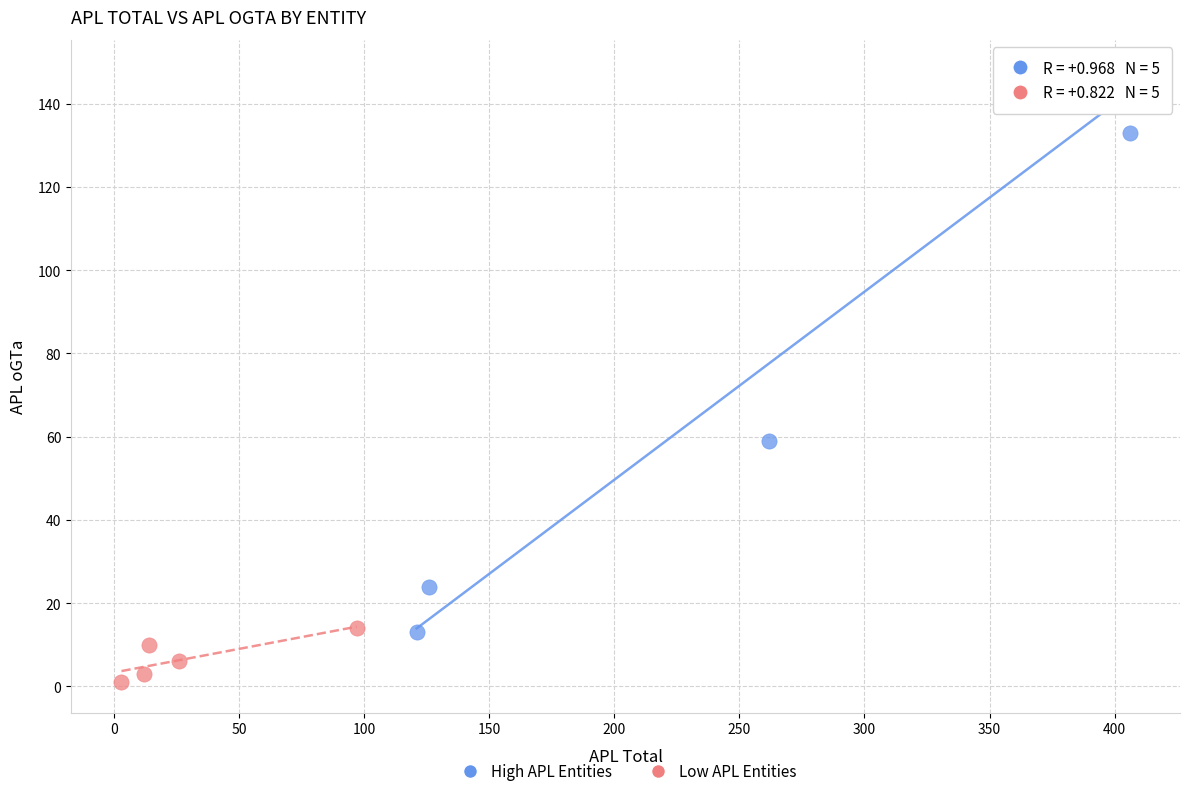

What are all the series names shown in the legend?

High APL Entities, Low APL Entities